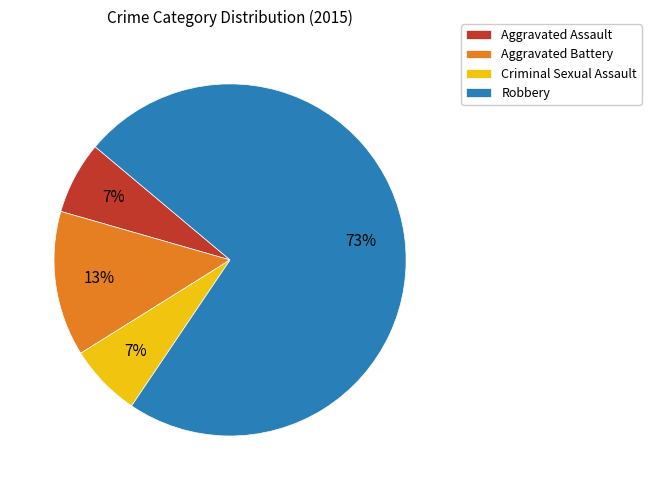

Is there any slice that represents more than half of the pie?

Yes